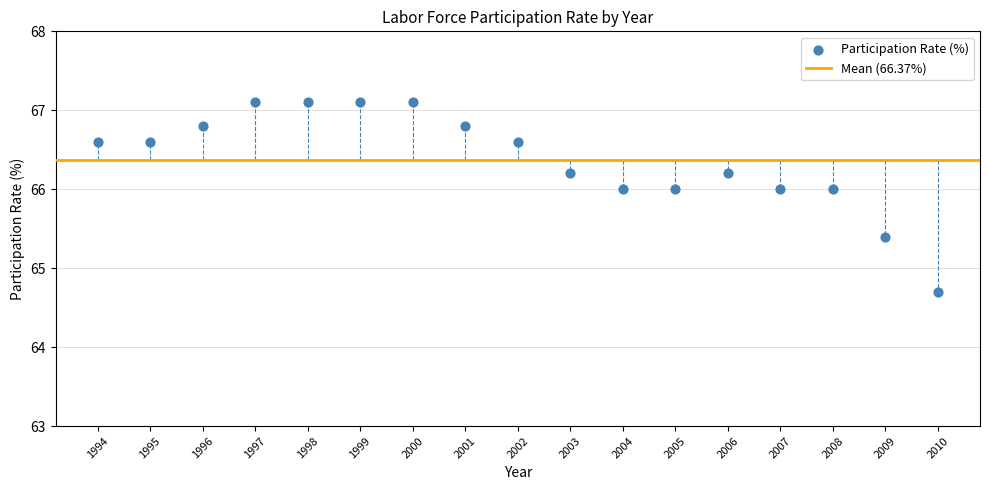

What Y value in the scatter plot is closest to 65?

64.7